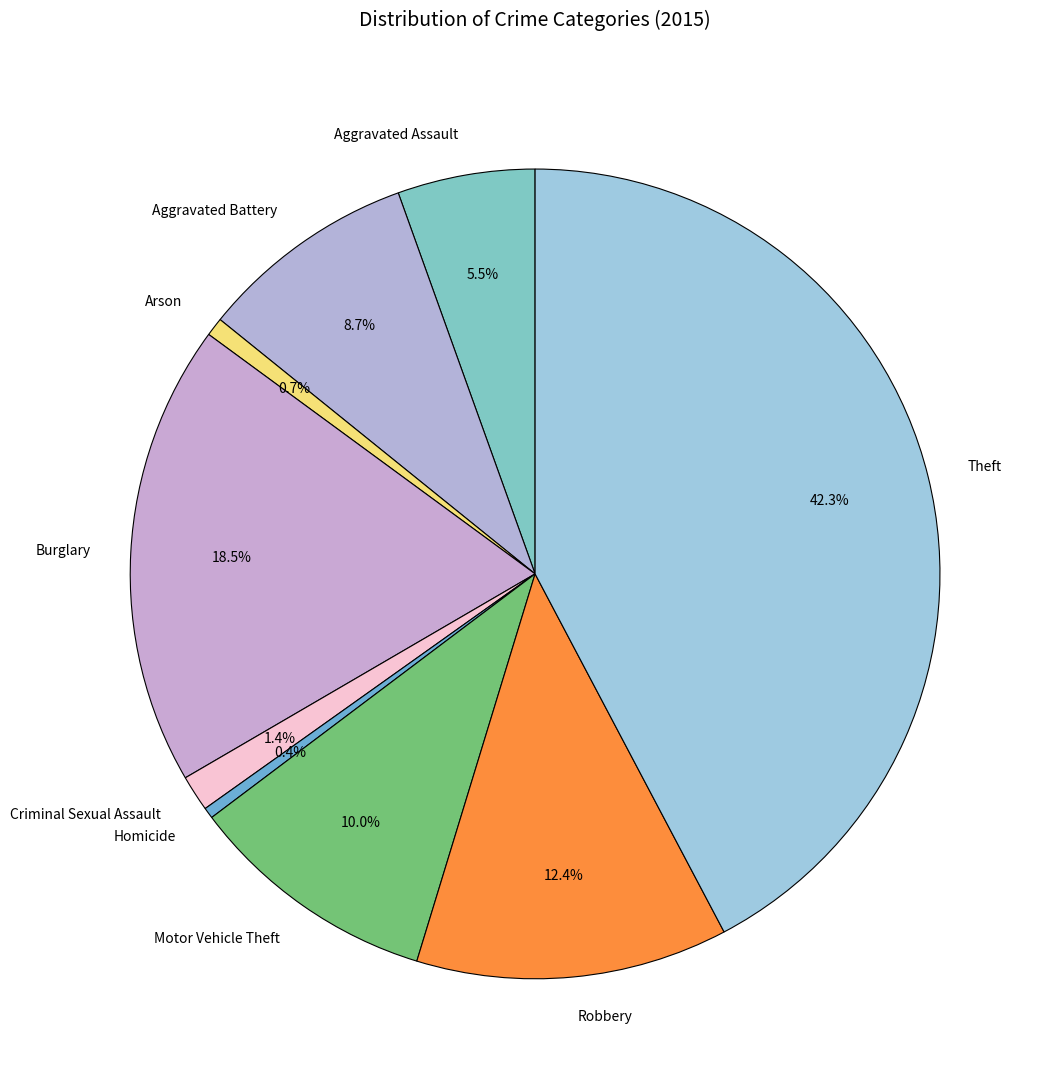

What percentage is NOT represented by Homicide?

99.6%